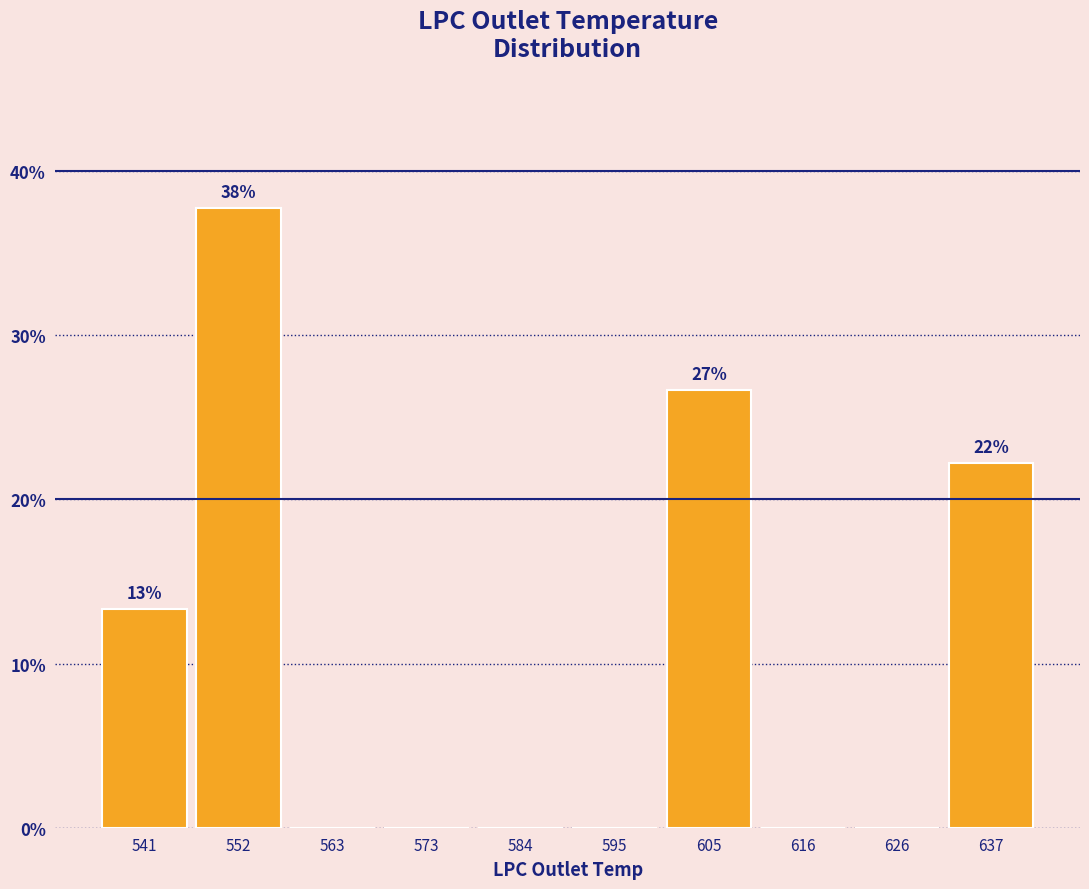

Which range on the x-axis has the tallest bar?

548 to 558